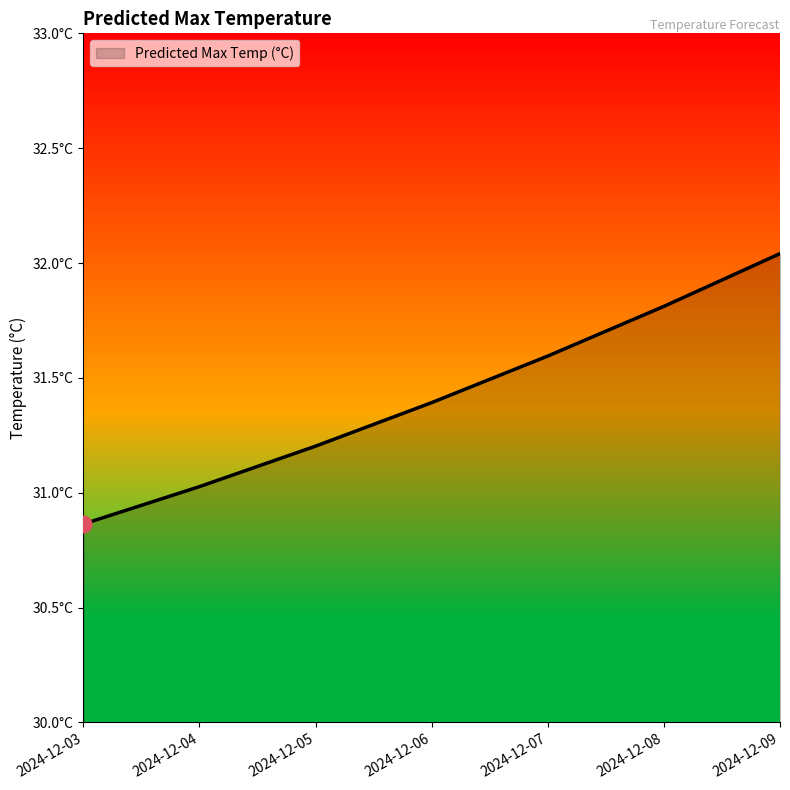

What is the average value?

31.4